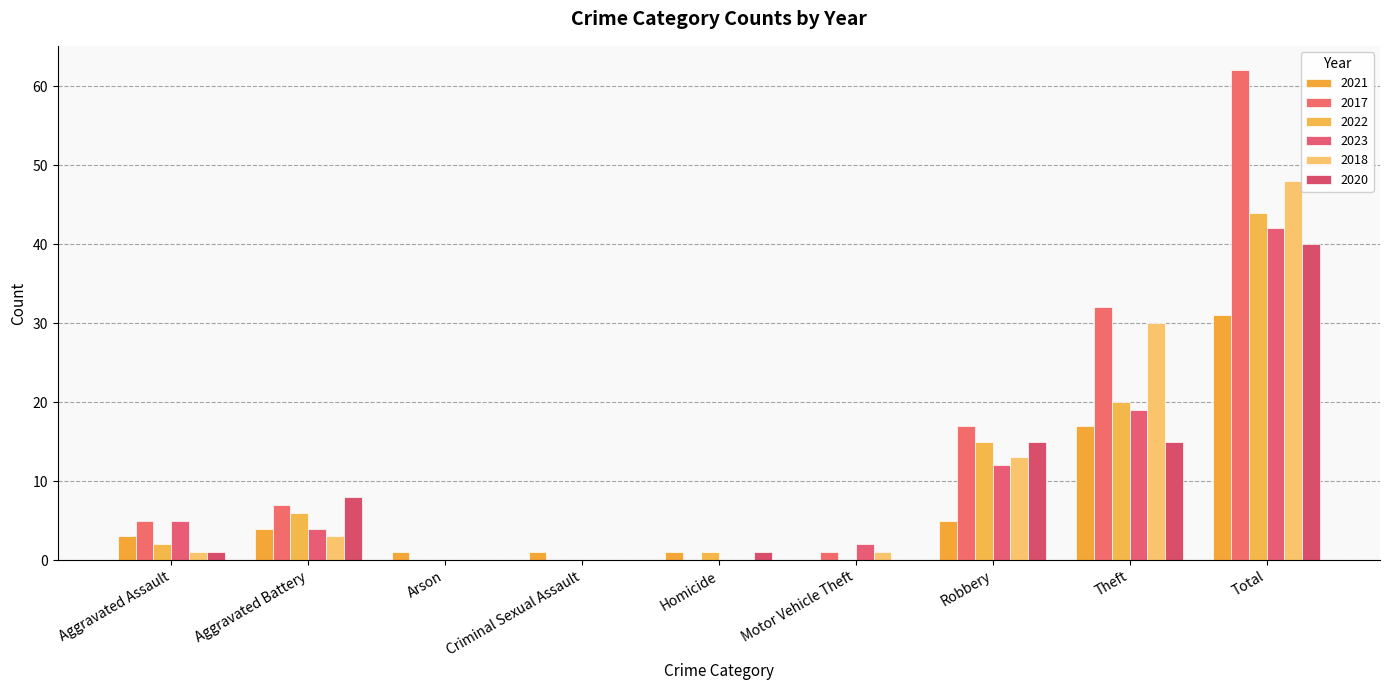

Which series has the largest range (max minus min)?

2017